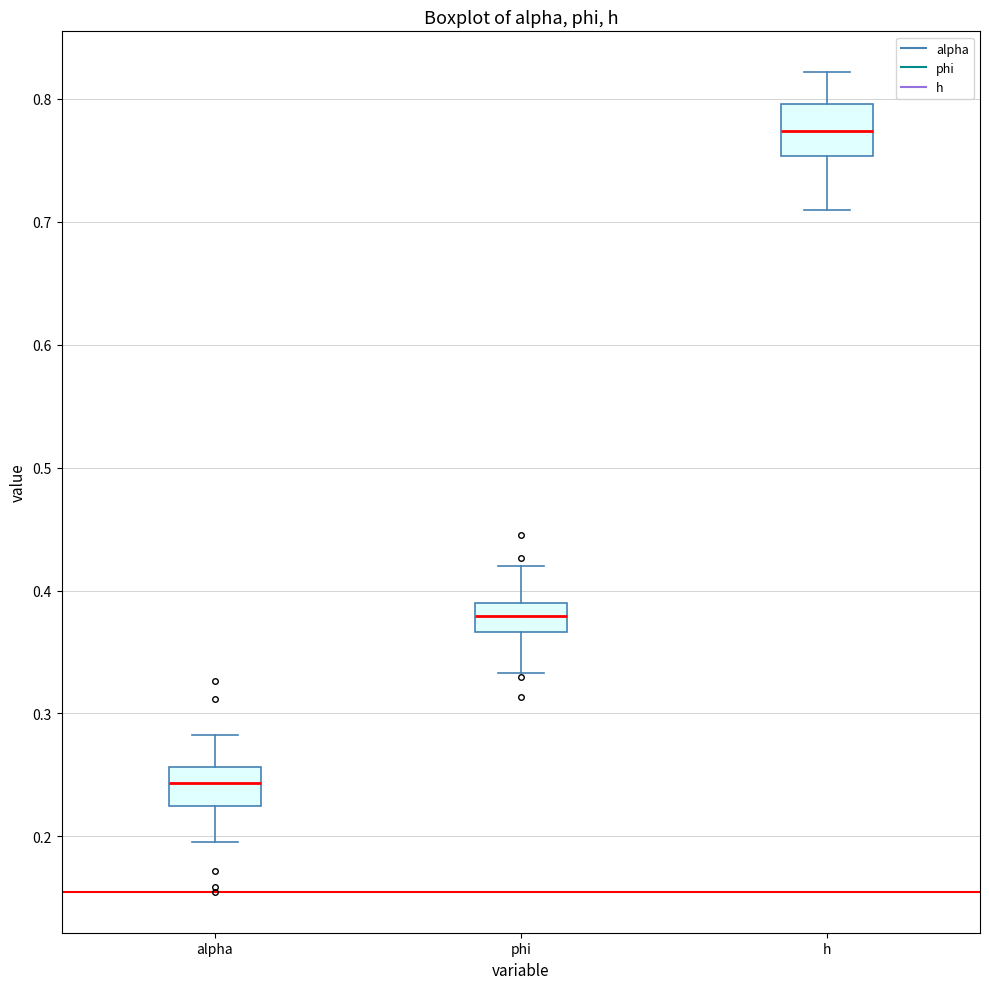

Where does the upper whisker of the box for phi end on the y-axis? The values are not printed on the chart, so give them approximately, as read against the axis.

0.42